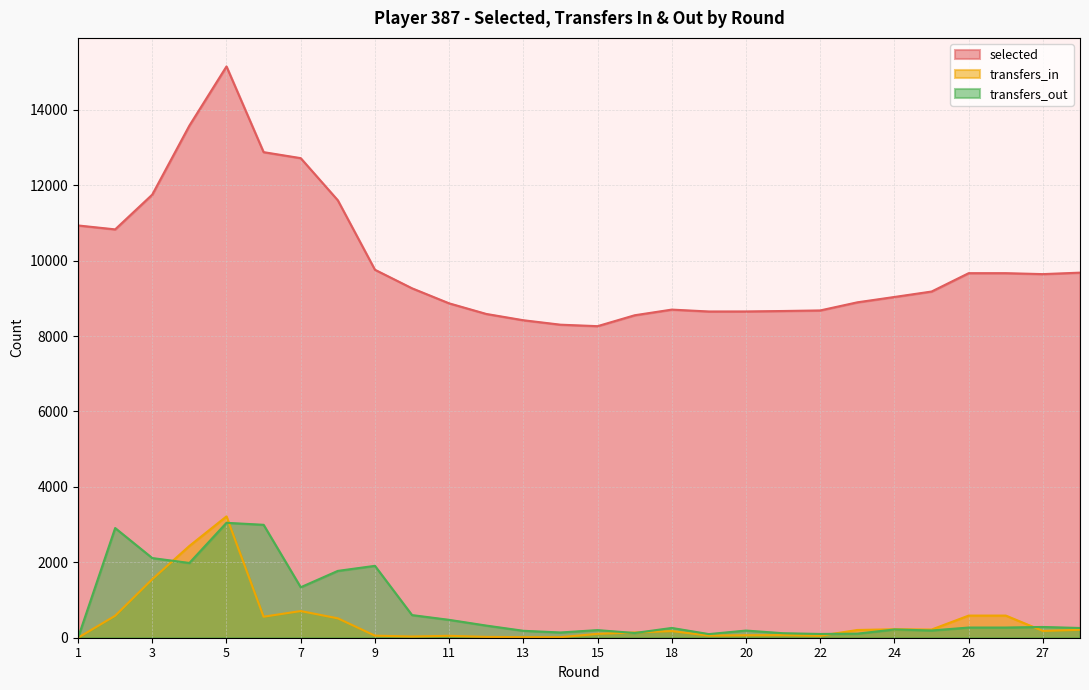

The value of transfers_out at 25 is 345. True or false?

False